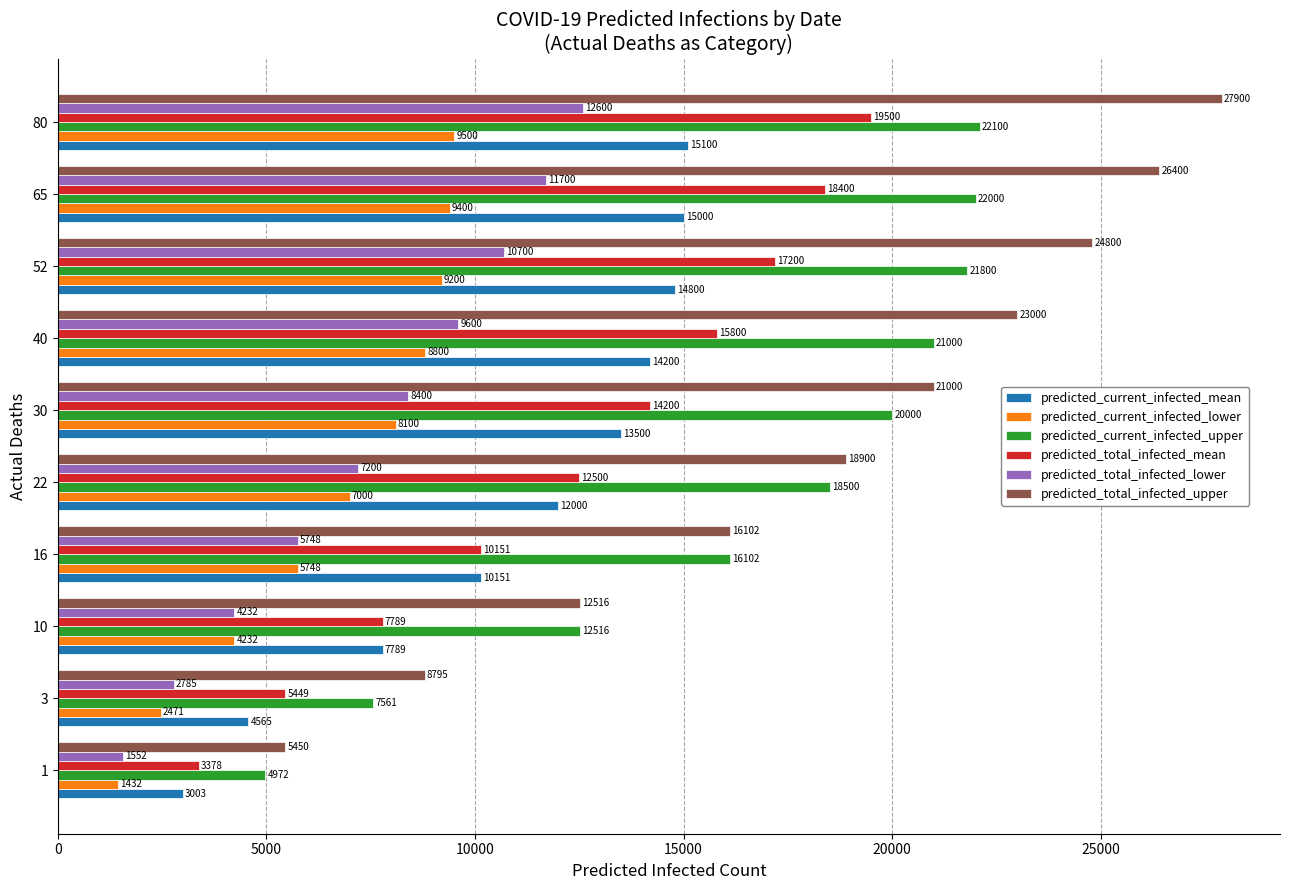

Which category has the highest value across all series?

80